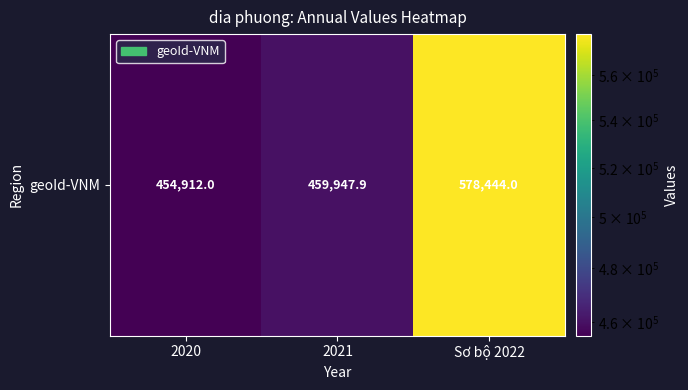

Reading left to right, what are all the values shown in this chart?

454912.0	459947.9	578444.0